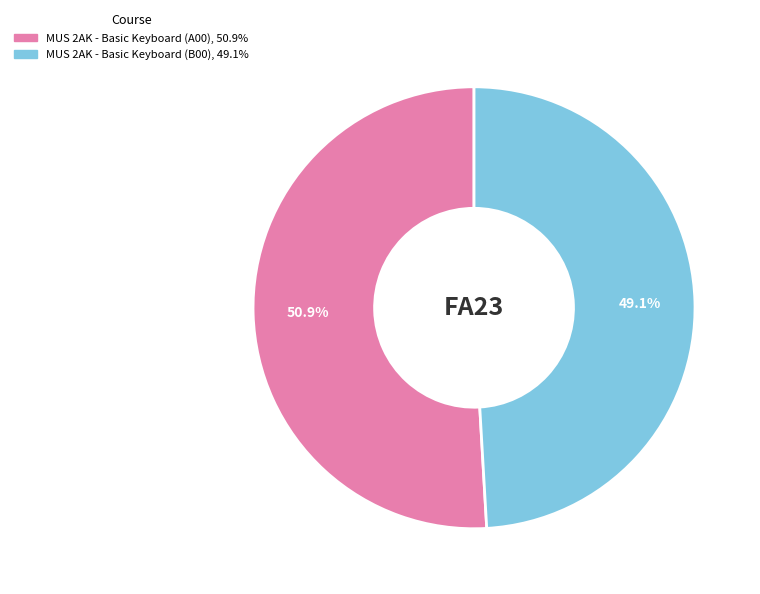

Which category has the smallest portion of the pie?

MUS 2AK - Basic Keyboard (B00)